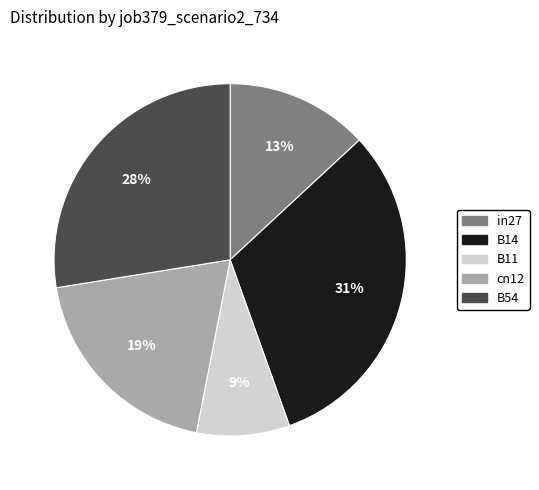

The in27 slice represents 23% of the pie. True or false?

False